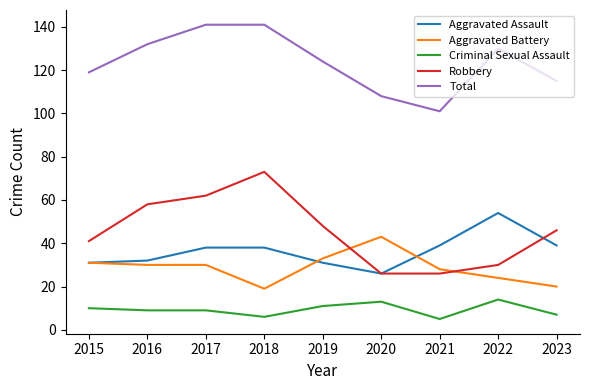

Reading right to left, what are all the values shown in this chart?

Aggravated Assault: 2023=39	2022=54	2021=39	2020=26	2019=31	2018=38	2017=38	2016=32	2015=31
Aggravated Battery: 2023=20	2022=24	2021=28	2020=43	2019=33	2018=19	2017=30	2016=30	2015=31
Criminal Sexual Assault: 2023=7	2022=14	2021=5	2020=13	2019=11	2018=6	2017=9	2016=9	2015=10
Robbery: 2023=46	2022=30	2021=26	2020=26	2019=48	2018=73	2017=62	2016=58	2015=41
Total: 2023=115	2022=130	2021=101	2020=108	2019=124	2018=141	2017=141	2016=132	2015=119